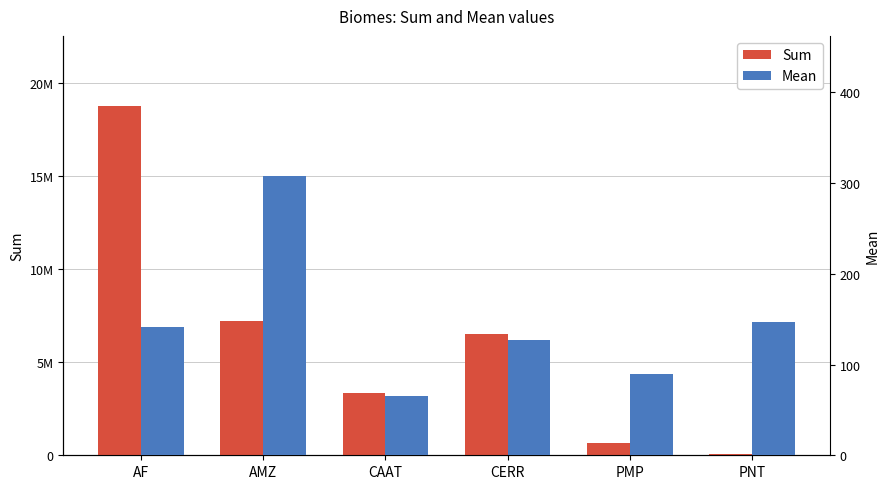

Where is Mean nearest to the value 186?

PNT